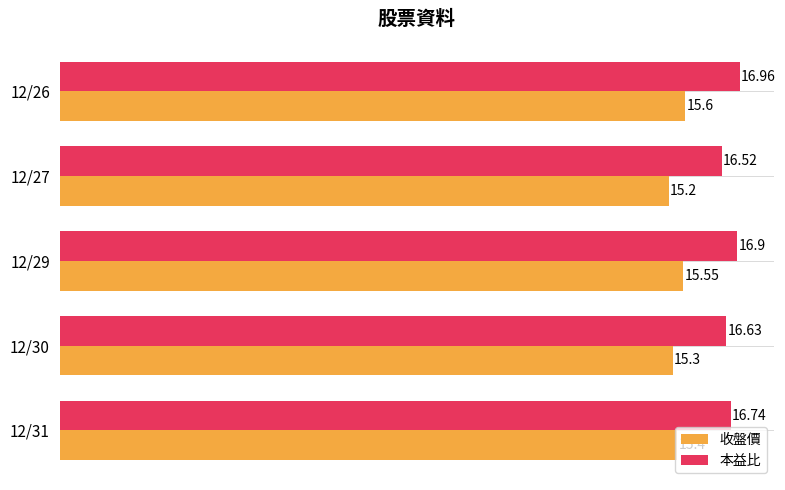

List the labels in order of 本益比 value, largest first.

12/26, 12/29, 12/31, 12/30, 12/27